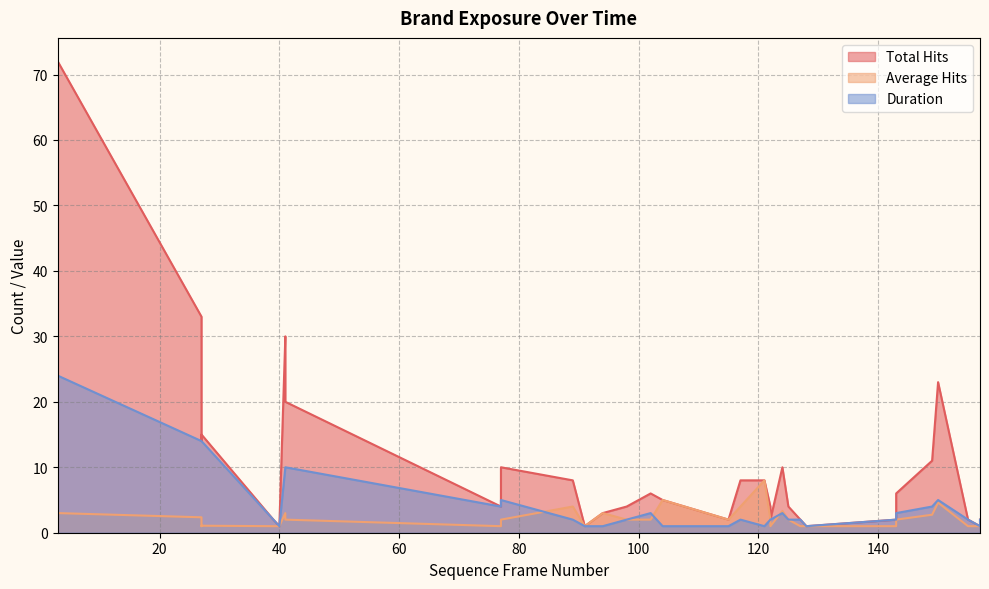

What is the sum of all Duration values?

182.0